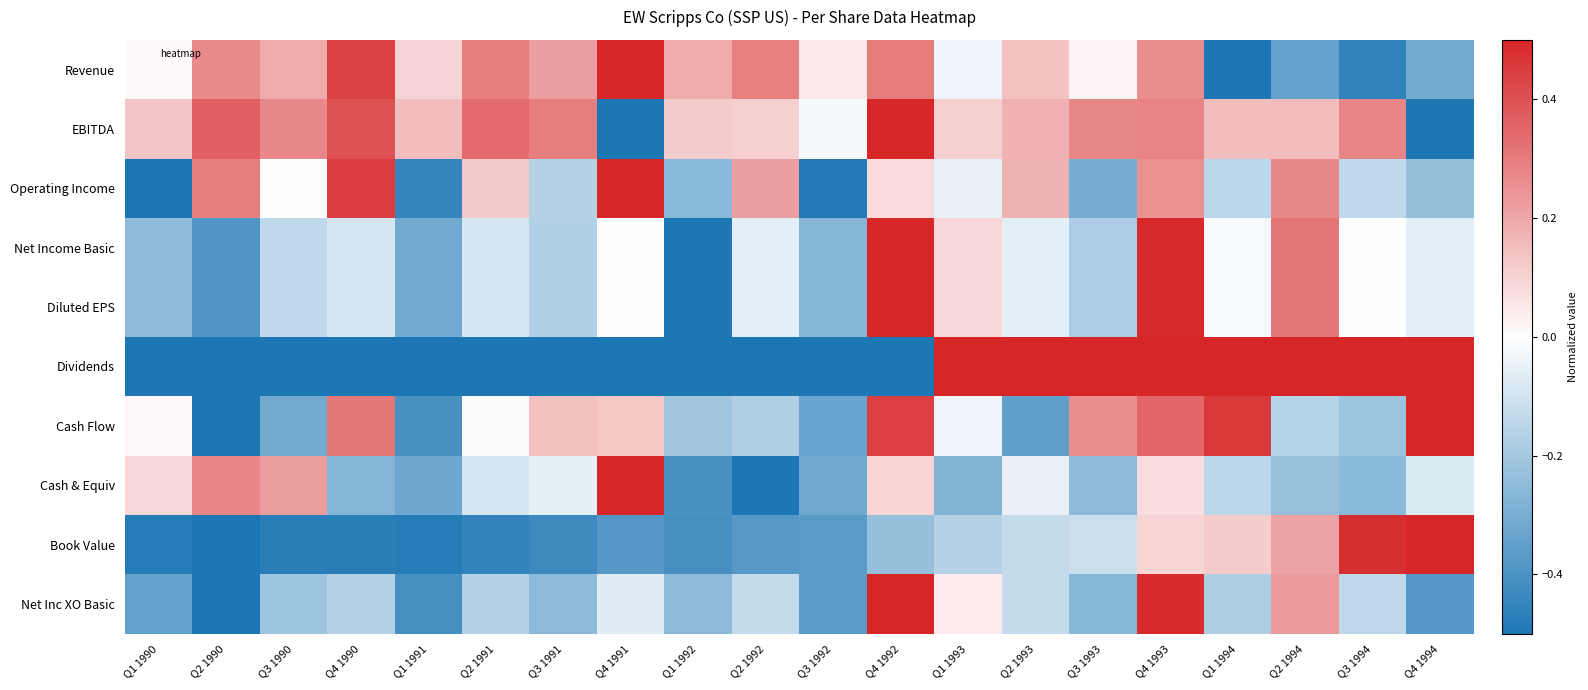

At how many categories does at least one series exceed 0?

20